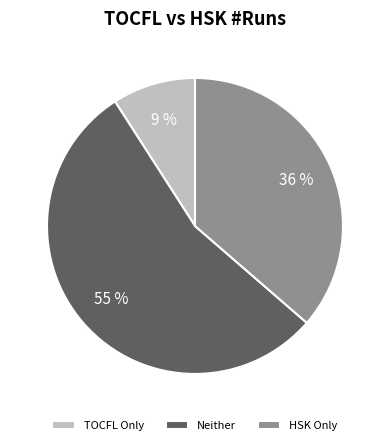

True or false: Neither accounts for 61% of the total.

False